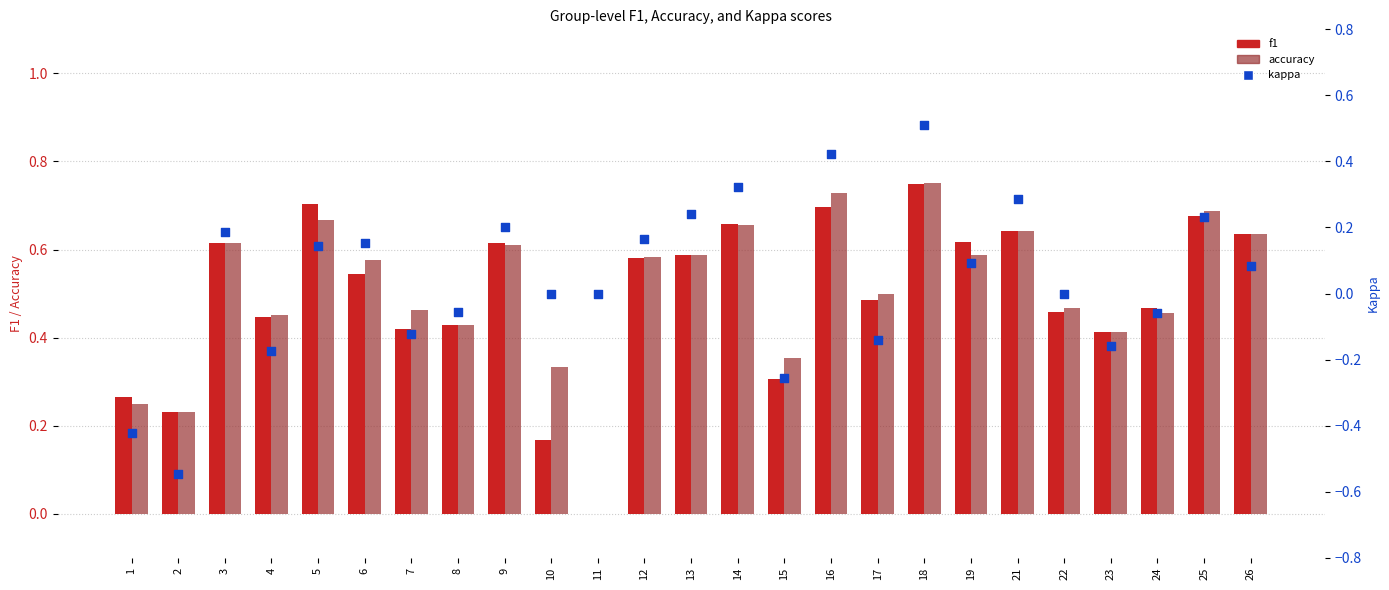

At how many categories does at least one series exceed 0?

24